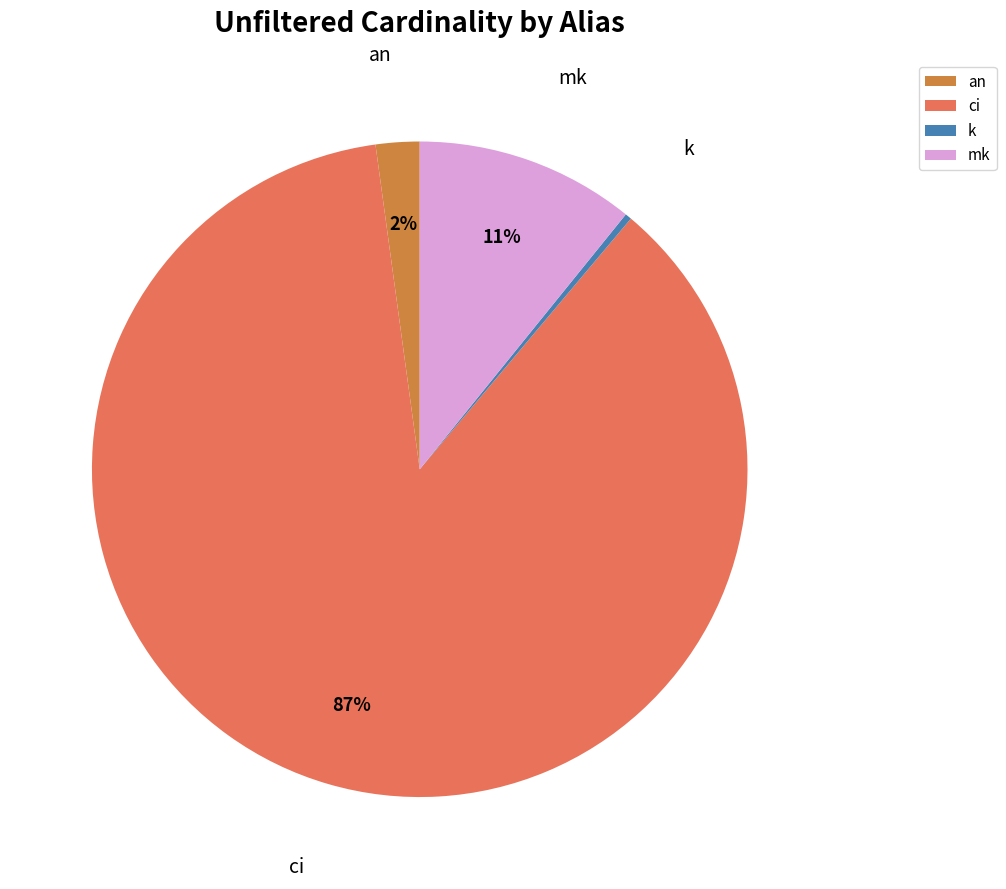

Is the sum of ci and k greater than half?

Yes